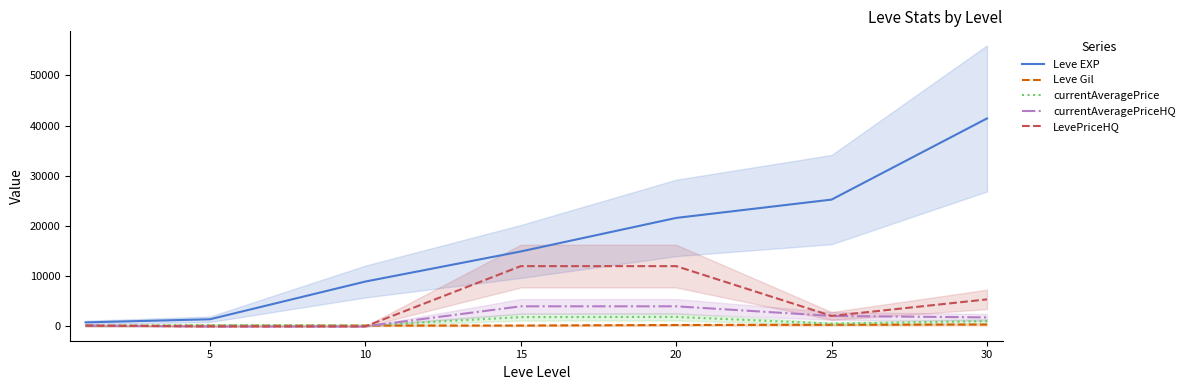

Which has a higher value, 20 or 5?

20